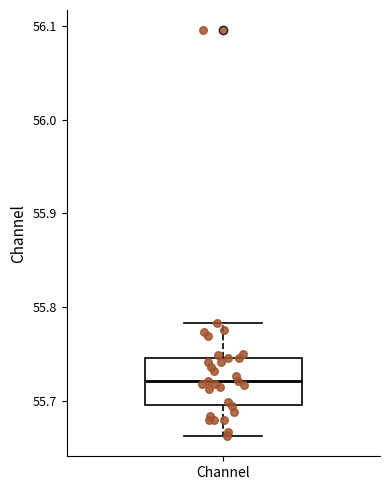

Where does the median line of the box for Channel sit on the y-axis? The values are not printed on the chart, so give them approximately, as read against the axis.

55.72